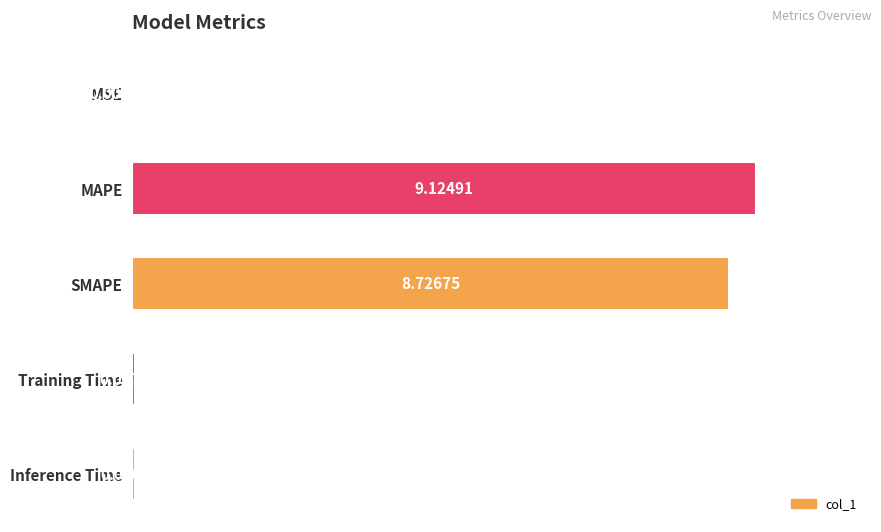

Between MAPE and SMAPE, which is larger?

MAPE